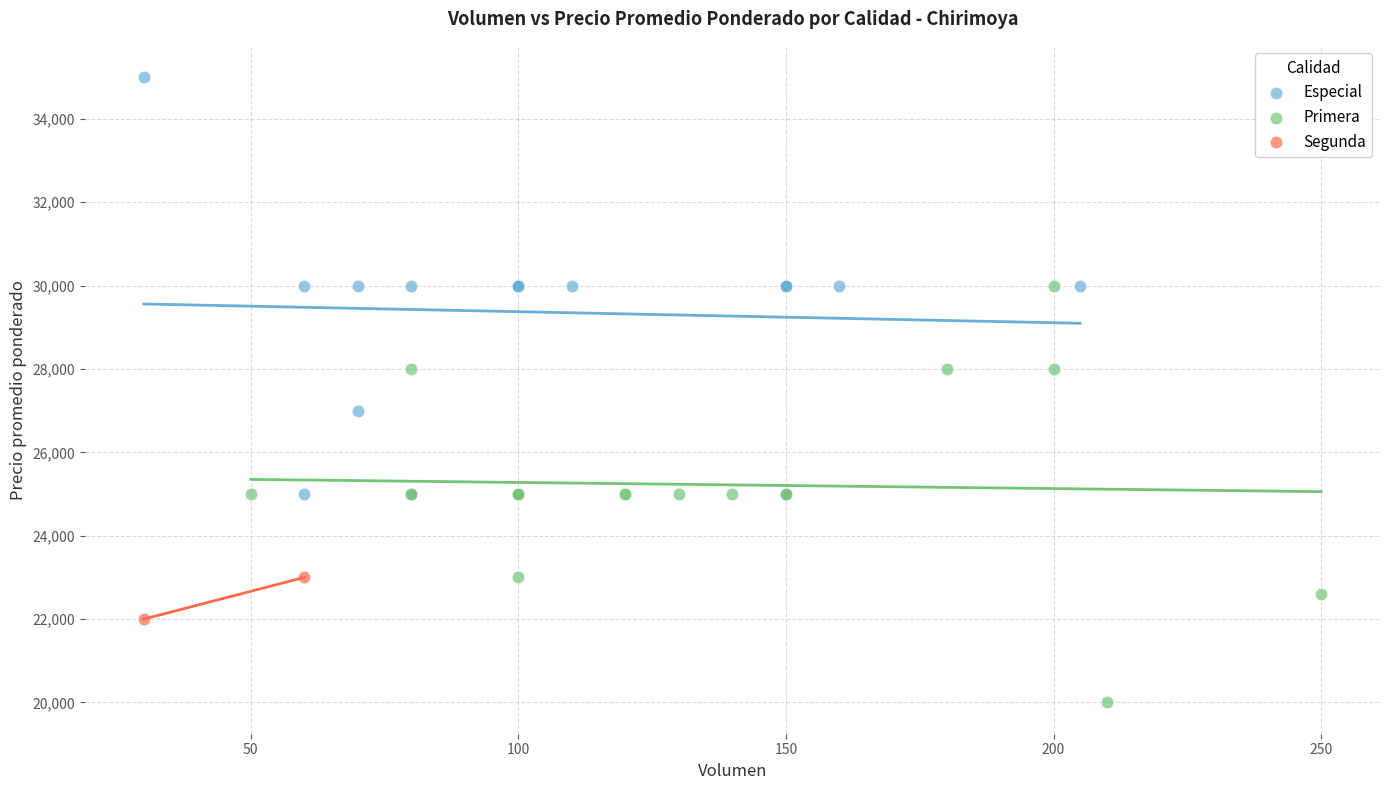

Which series contains the lowest Y value?

Primera